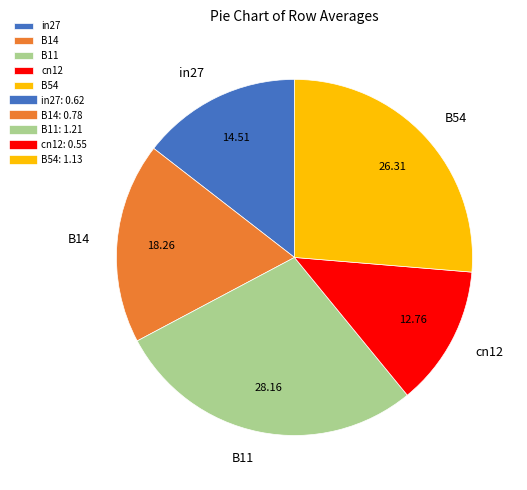

Between B54 and B14, which is larger?

B54